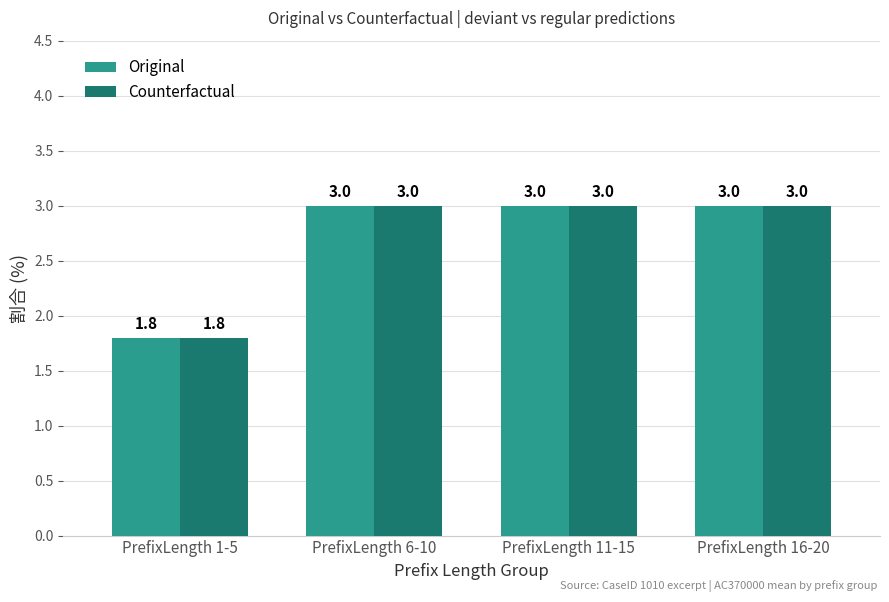

How many data points does each series have?

4